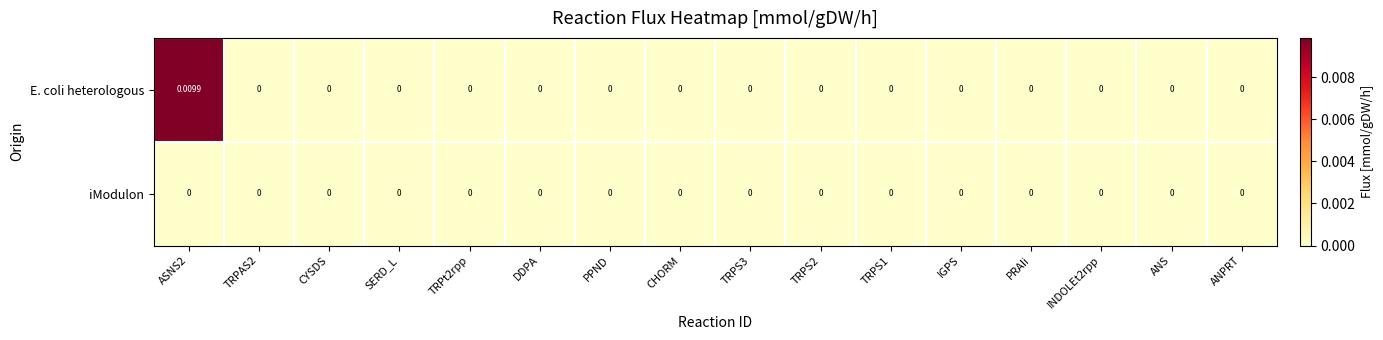

Rank the series by their maximum value, from highest to lowest.

E. coli heterologous, iModulon